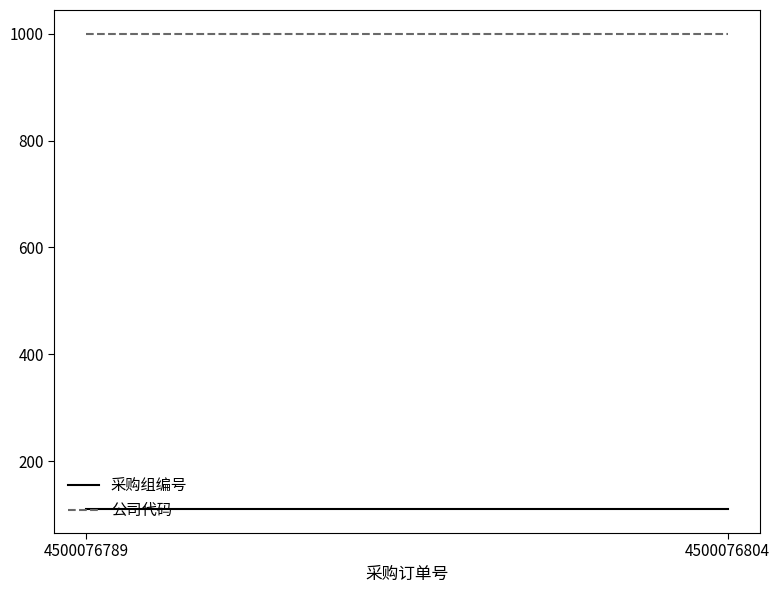

What is the sum of all 采购组编号 values?

220